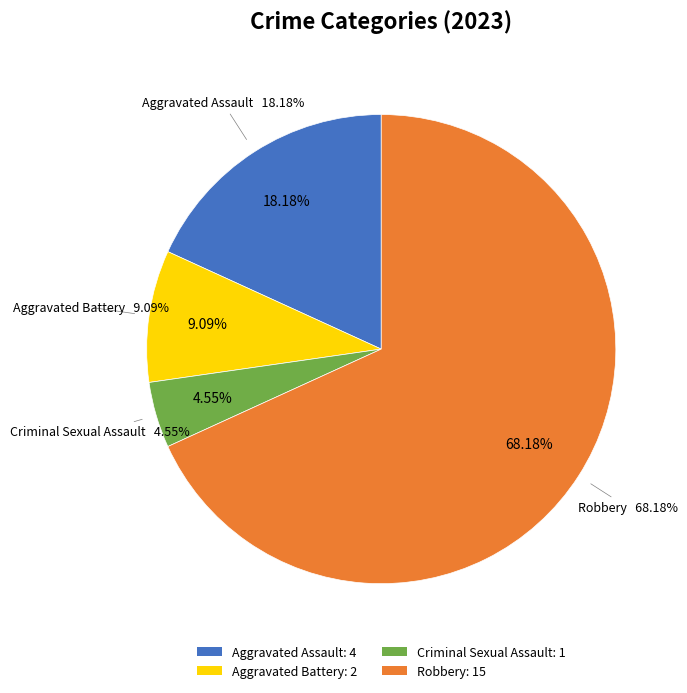

The Robbery slice represents 74% of the pie. True or false?

False